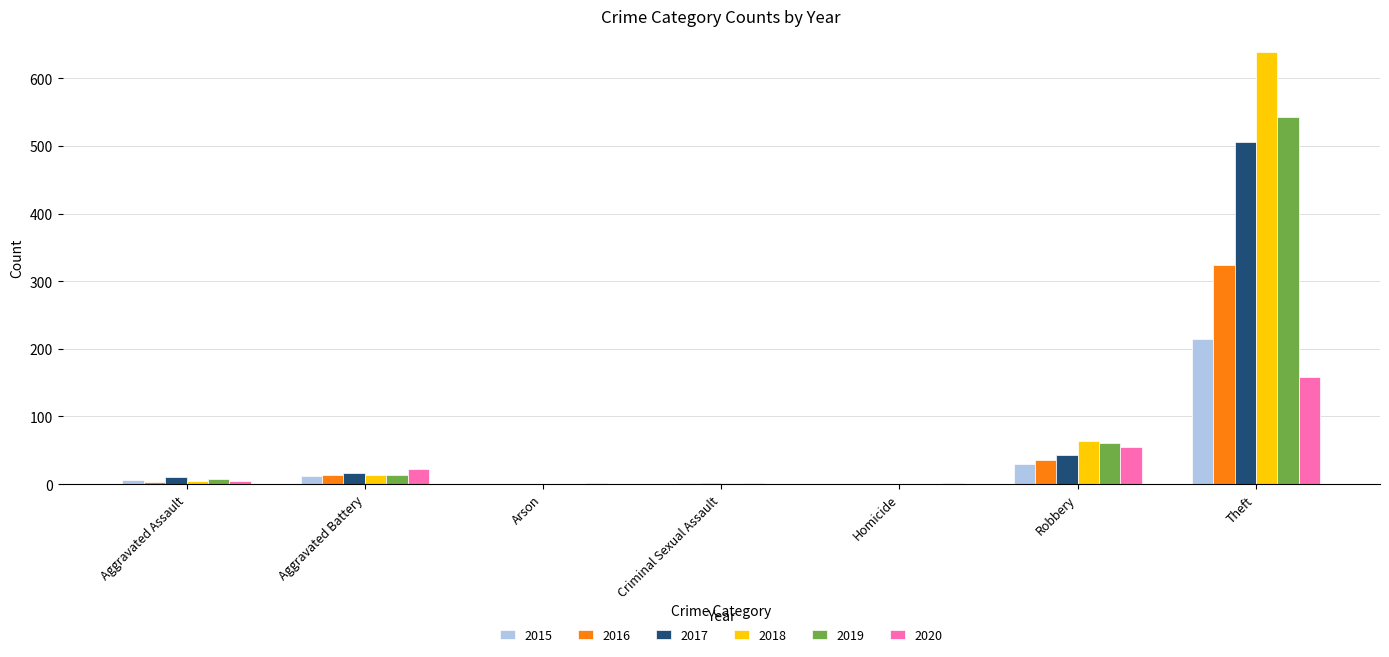

At which category is the sum across all series the highest?

Theft